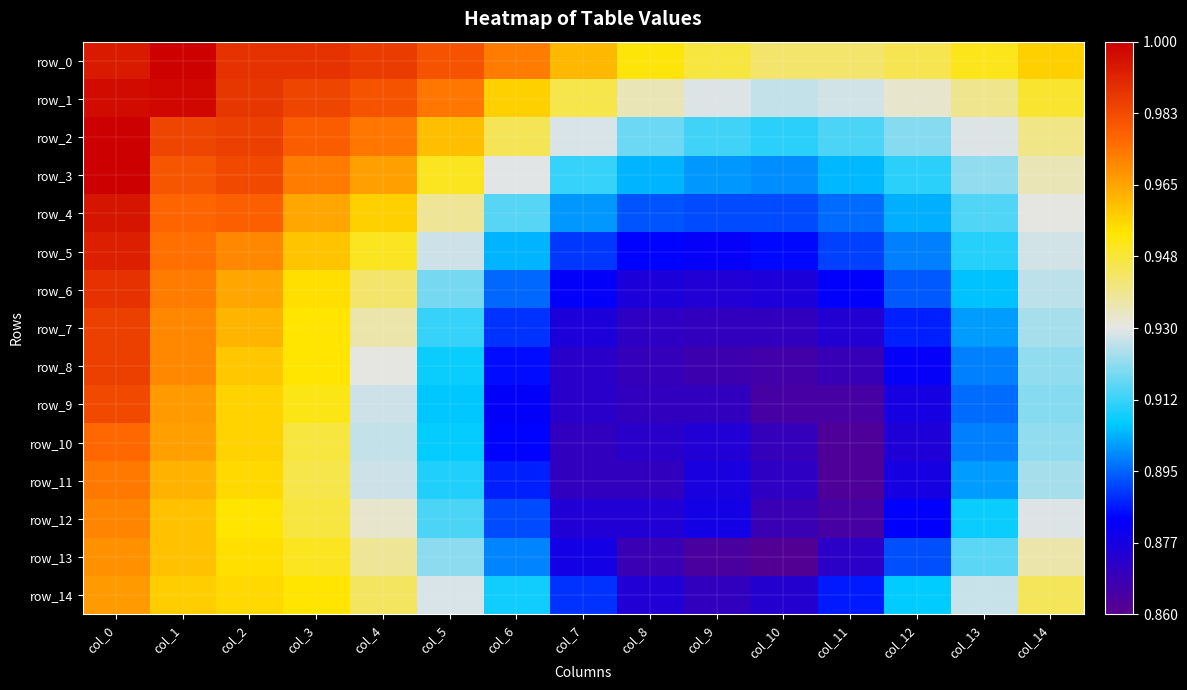

At which category is the sum across all series the highest?

col_0